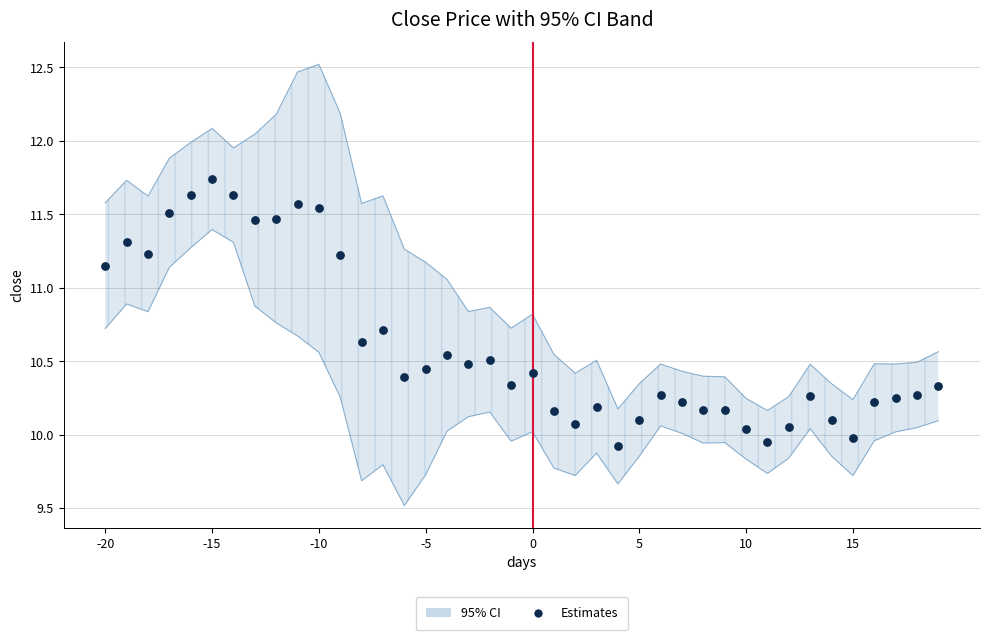

Which has a higher value, 33 or 23?

33